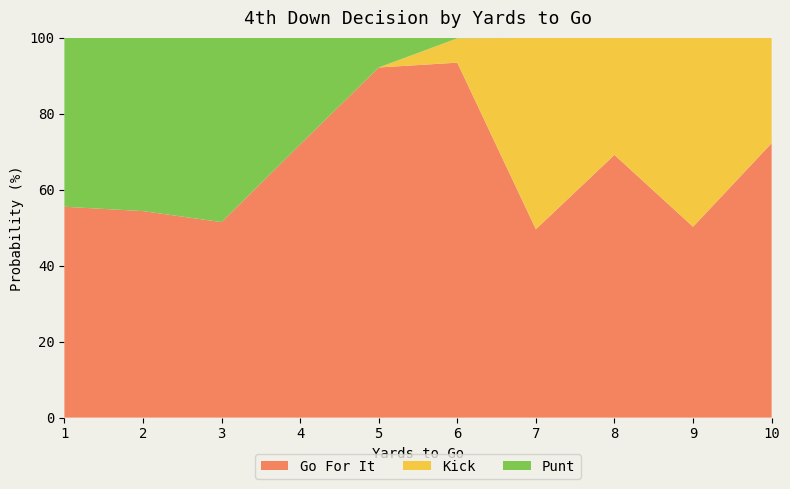

The Go For It series shows 151.1 at 5. True or false?

False